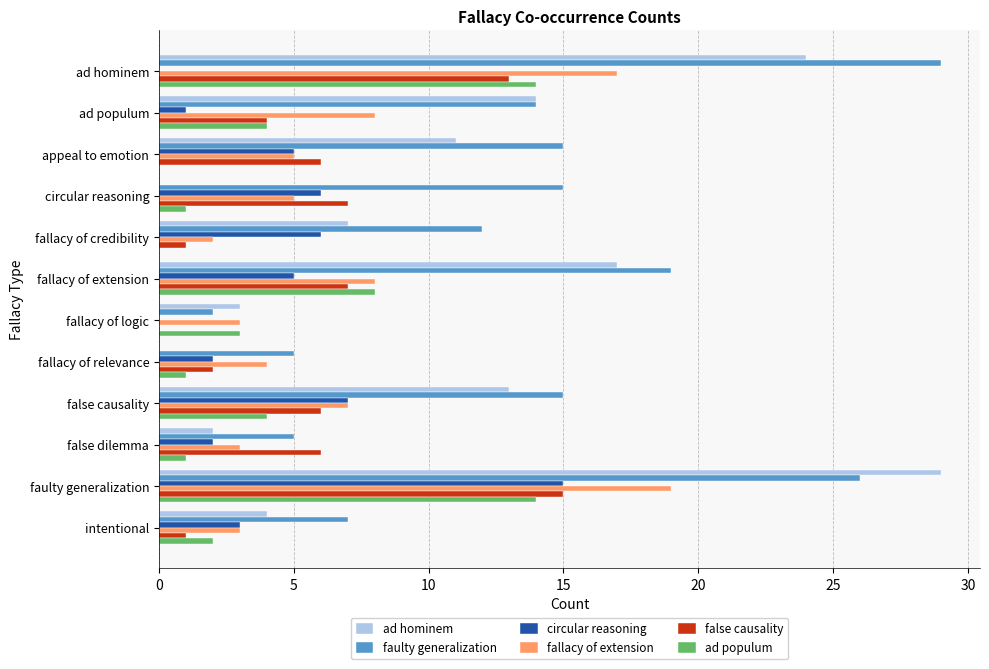

What is the greatest value displayed?

29